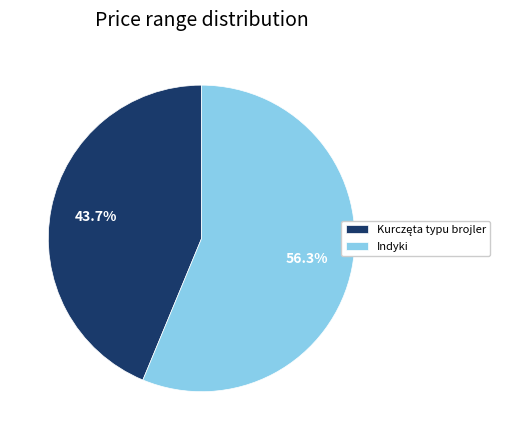

How many slices are in this pie chart?

2